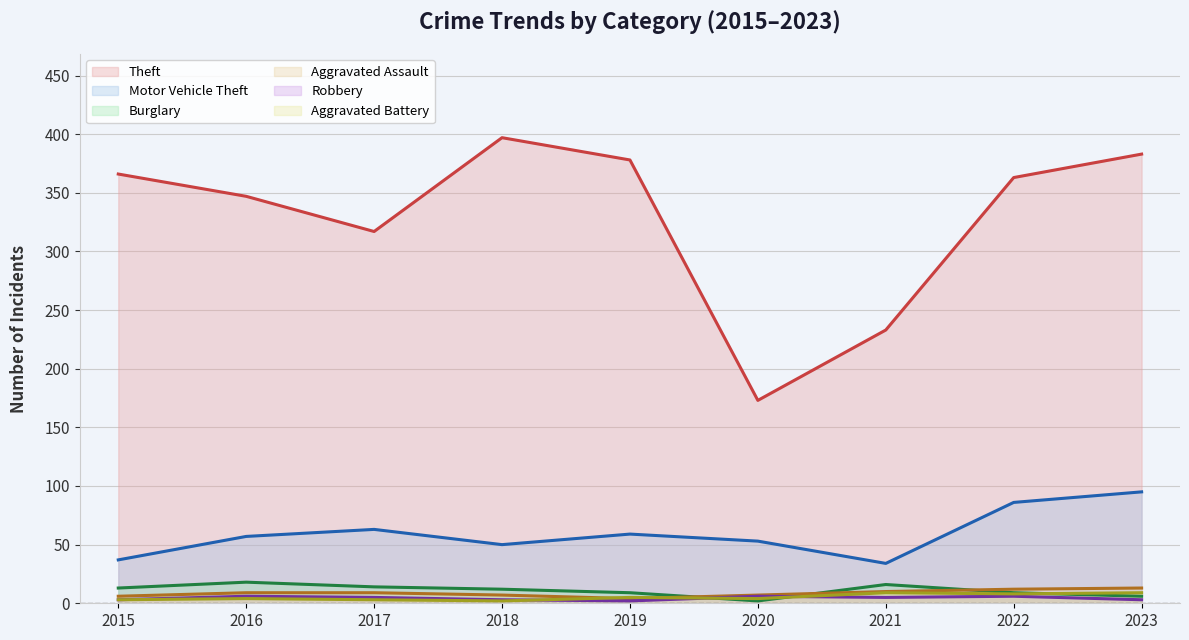

What is the value of the Theft point at the 7th from the left?

233